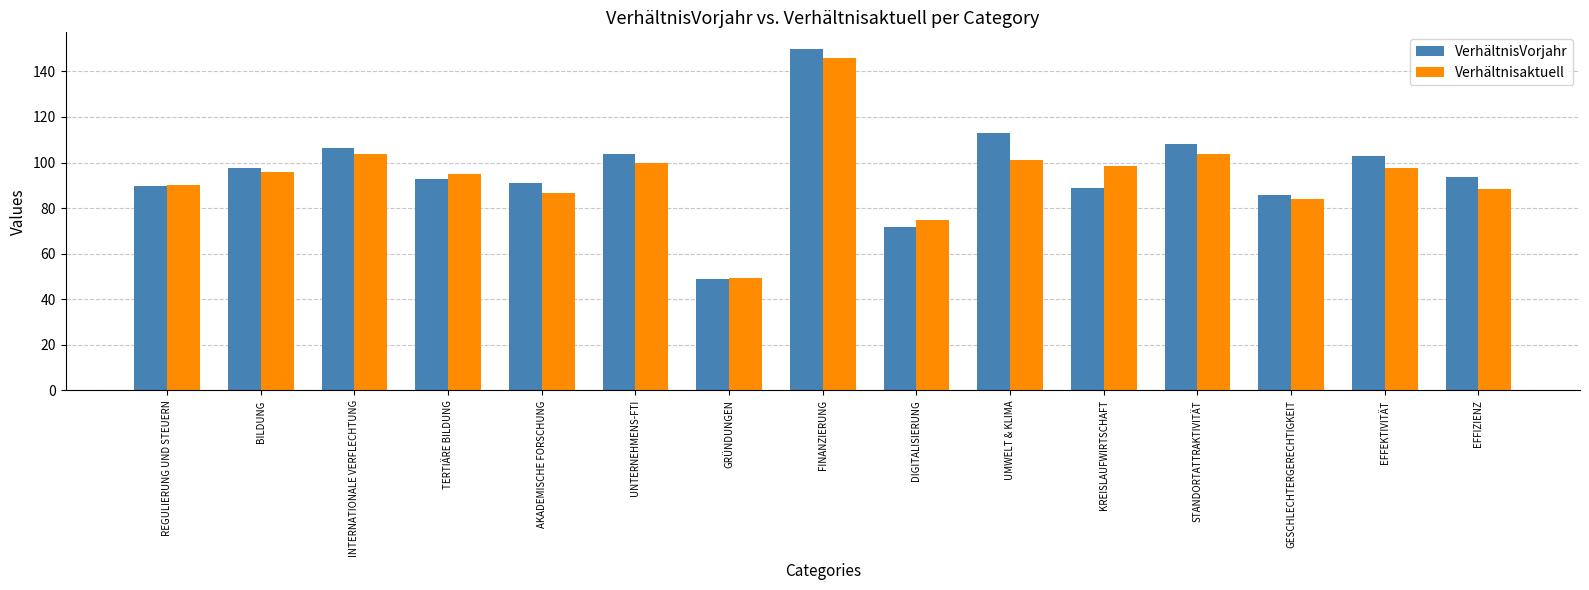

Where is VerhältnisVorjahr nearest to the value 99?

BILDUNG